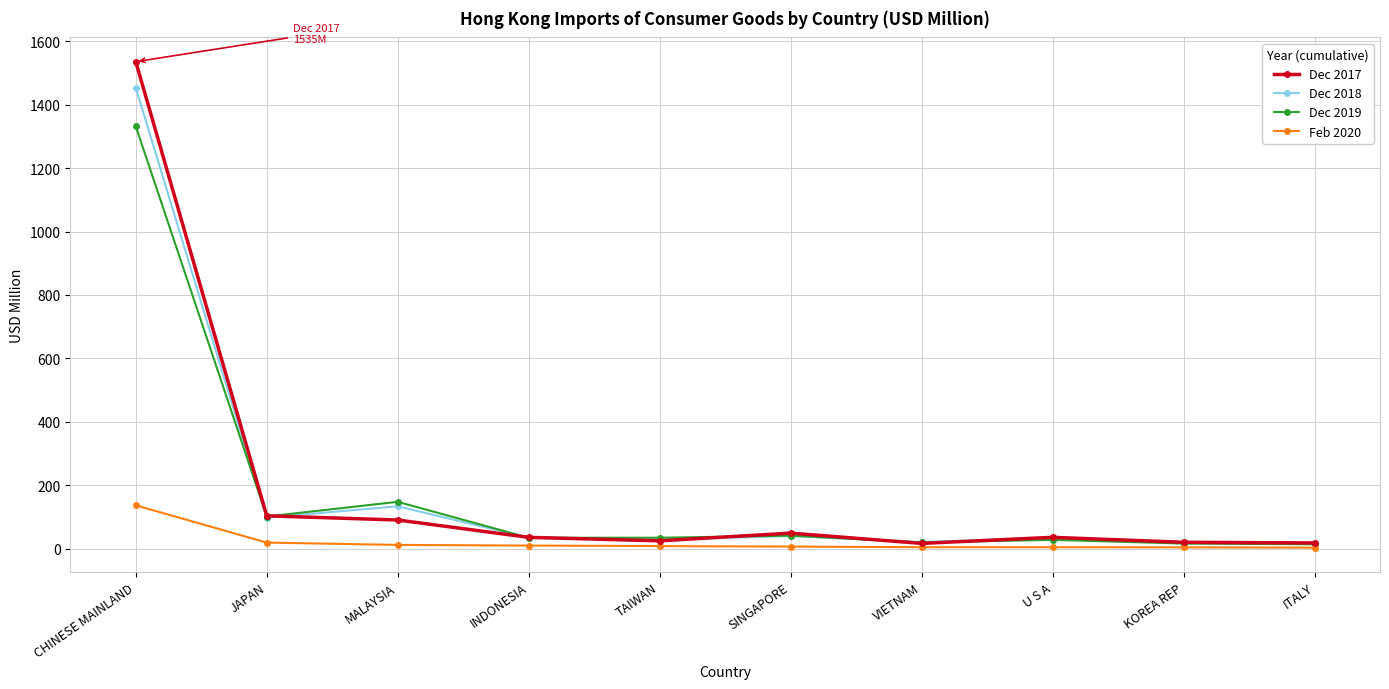

At how many categories does at least one series exceed 162?

1